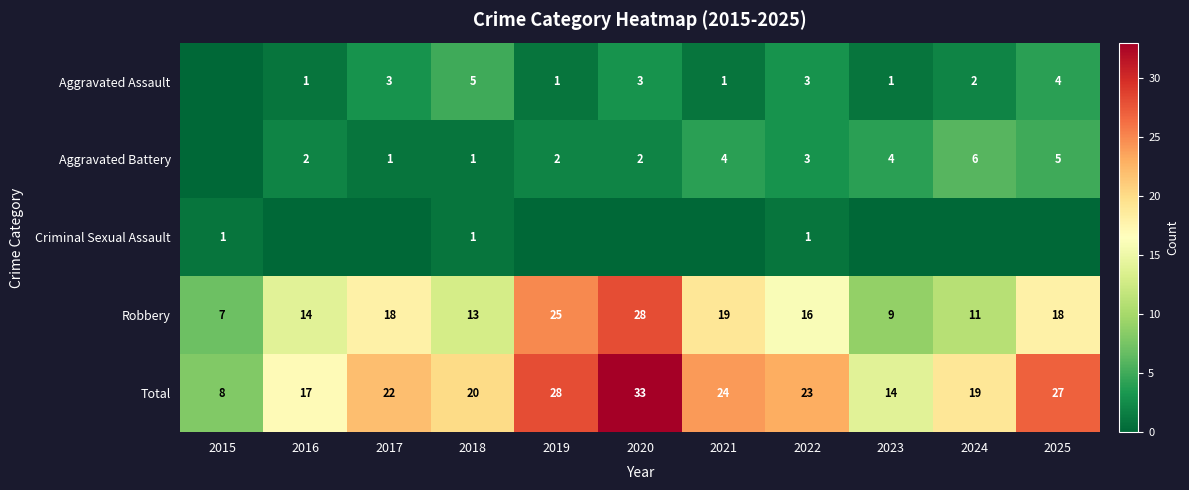

Which category has the highest value in the Total series?

2020